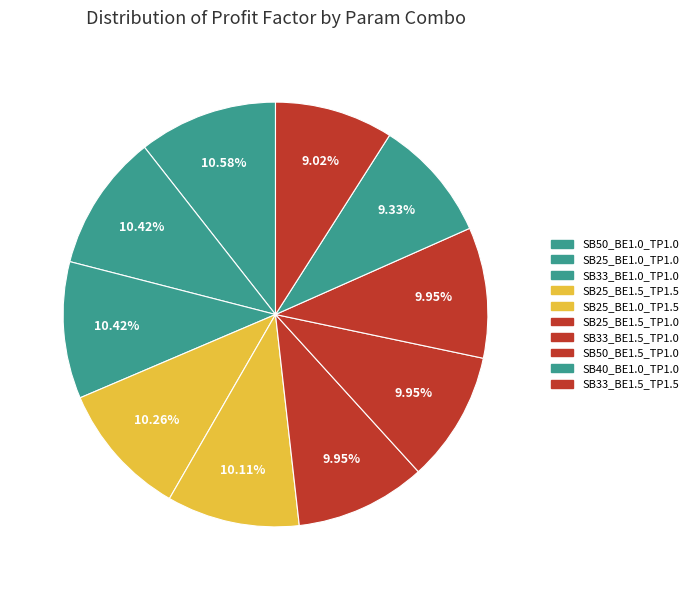

Does SB40_BE1.0_TP1.0 represent more than half of the total?

No